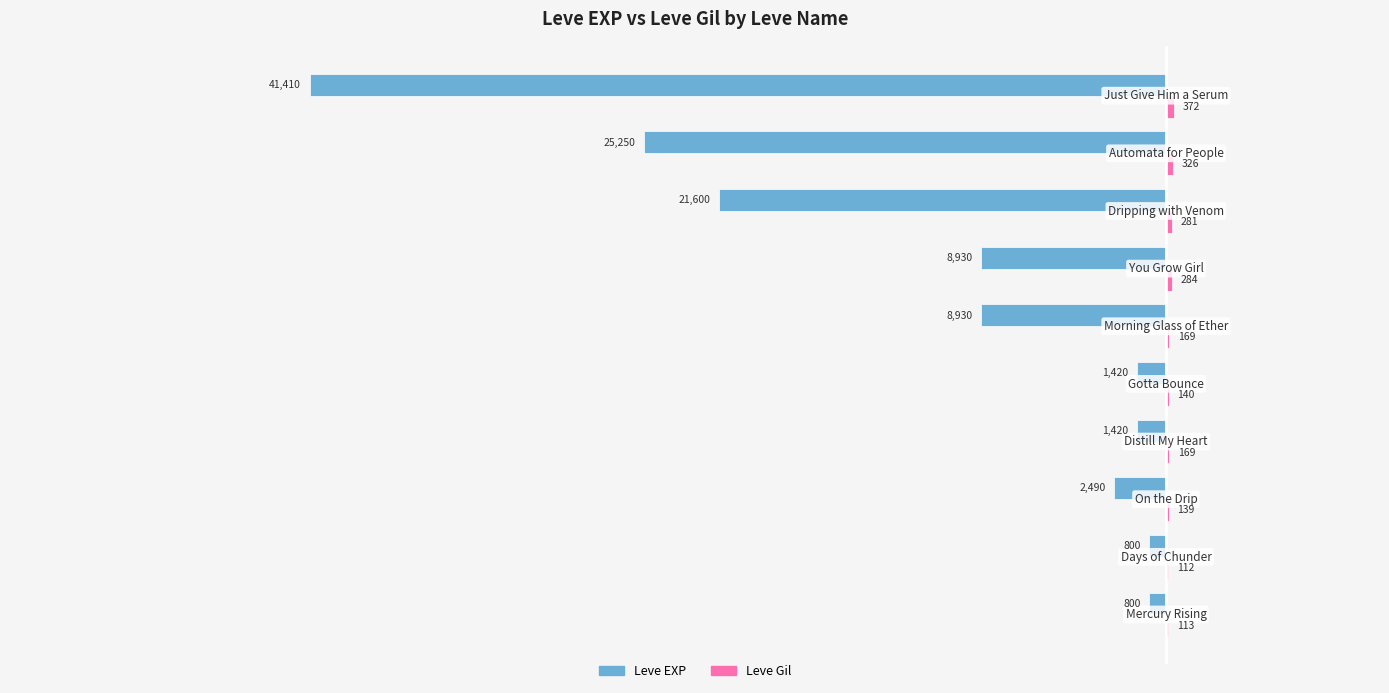

What is the greatest value displayed?

372